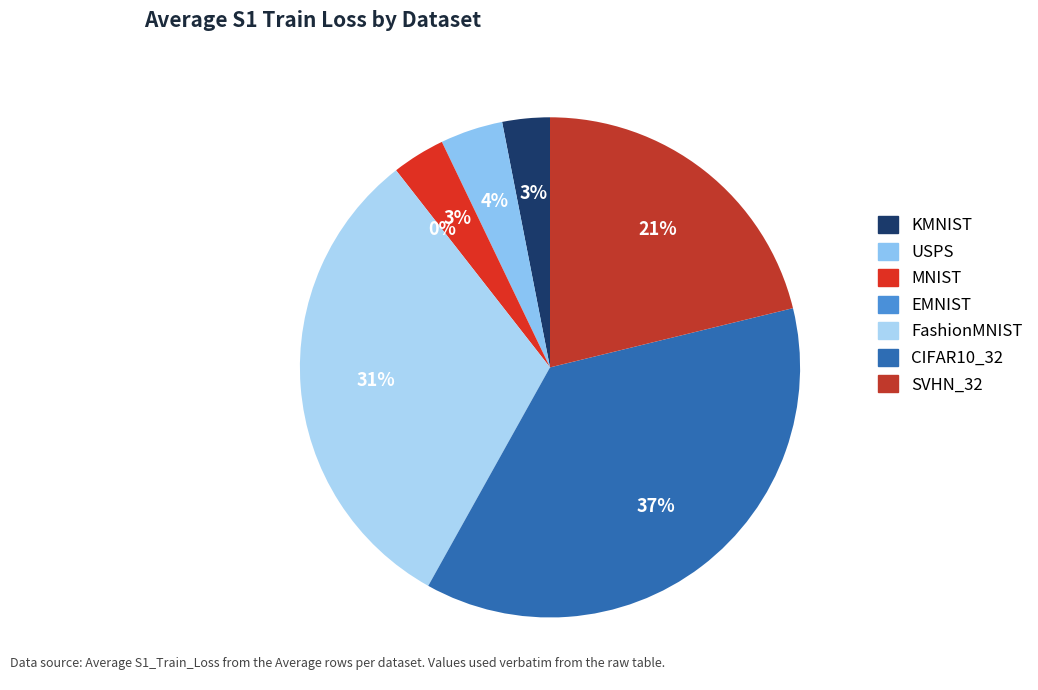

Combined, what portion of the pie is MNIST and SVHN_32?

24.6%